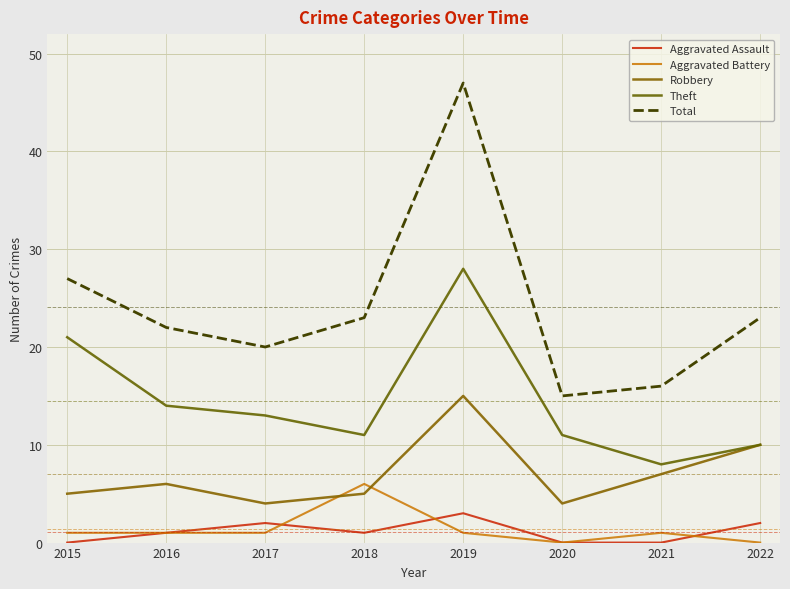

What are all the series names shown in the legend?

Aggravated Assault, Aggravated Battery, Robbery, Theft, Total